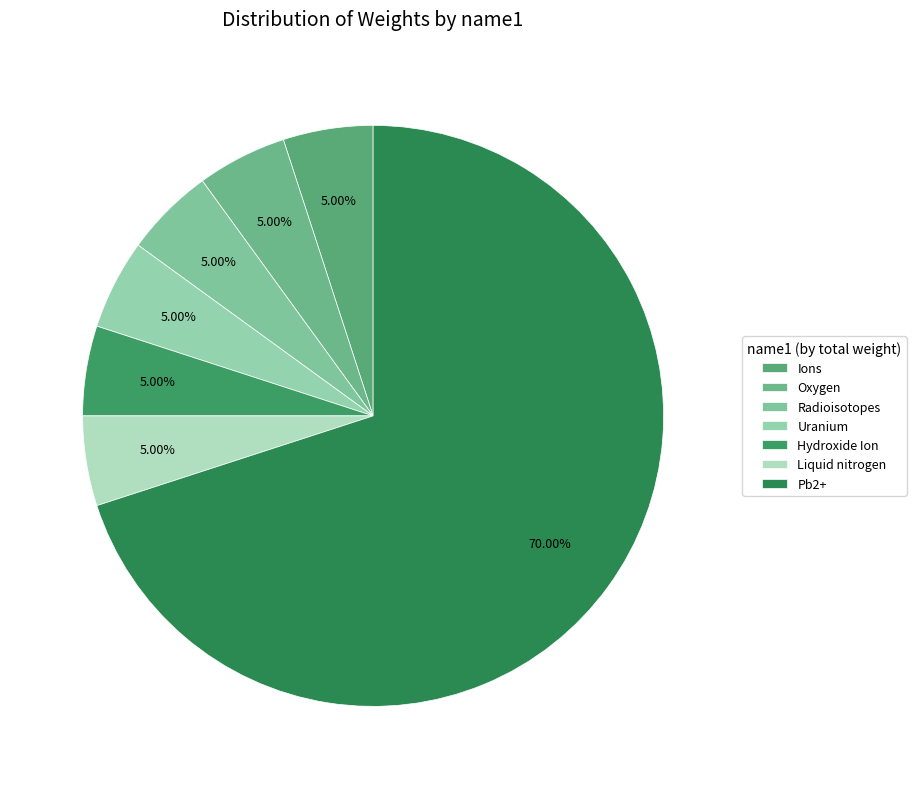

Which slice is the smallest?

Ions (C0022023)